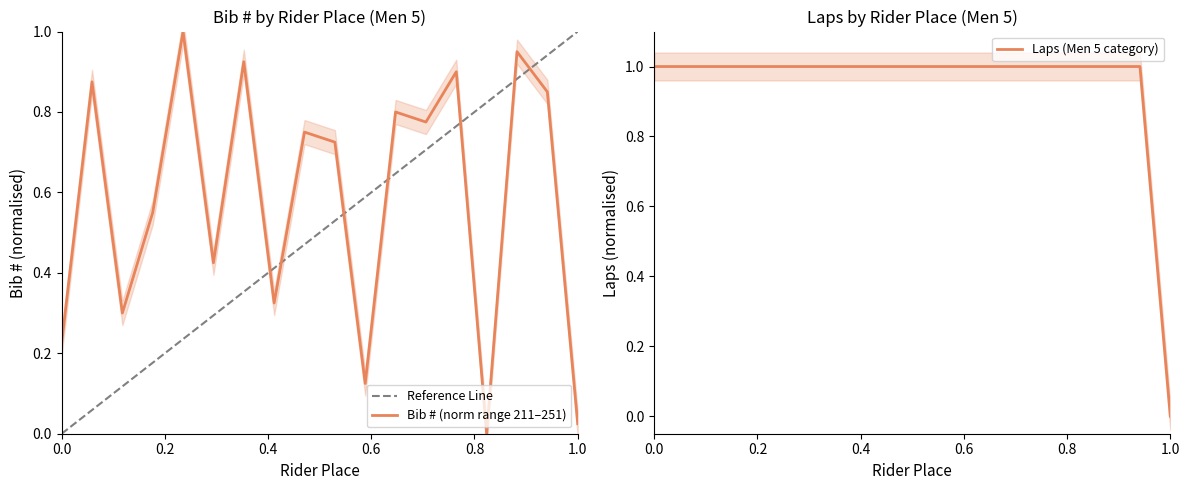

True or false: Laps has more than 0 interior local peaks.

False